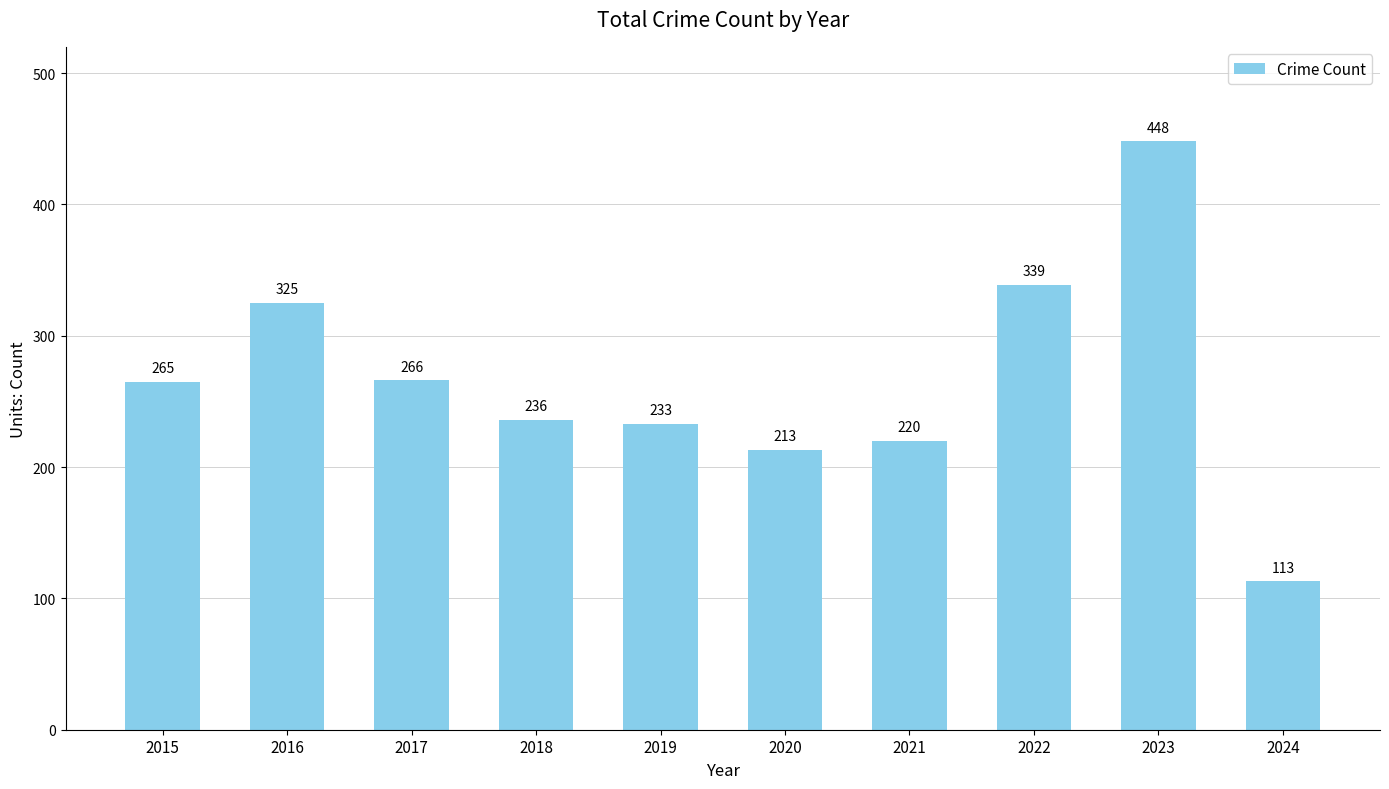

Reading left to right, extract all data points from this chart.

2015=265	2016=325	2017=266	2018=236	2019=233	2020=213	2021=220	2022=339	2023=448	2024=113